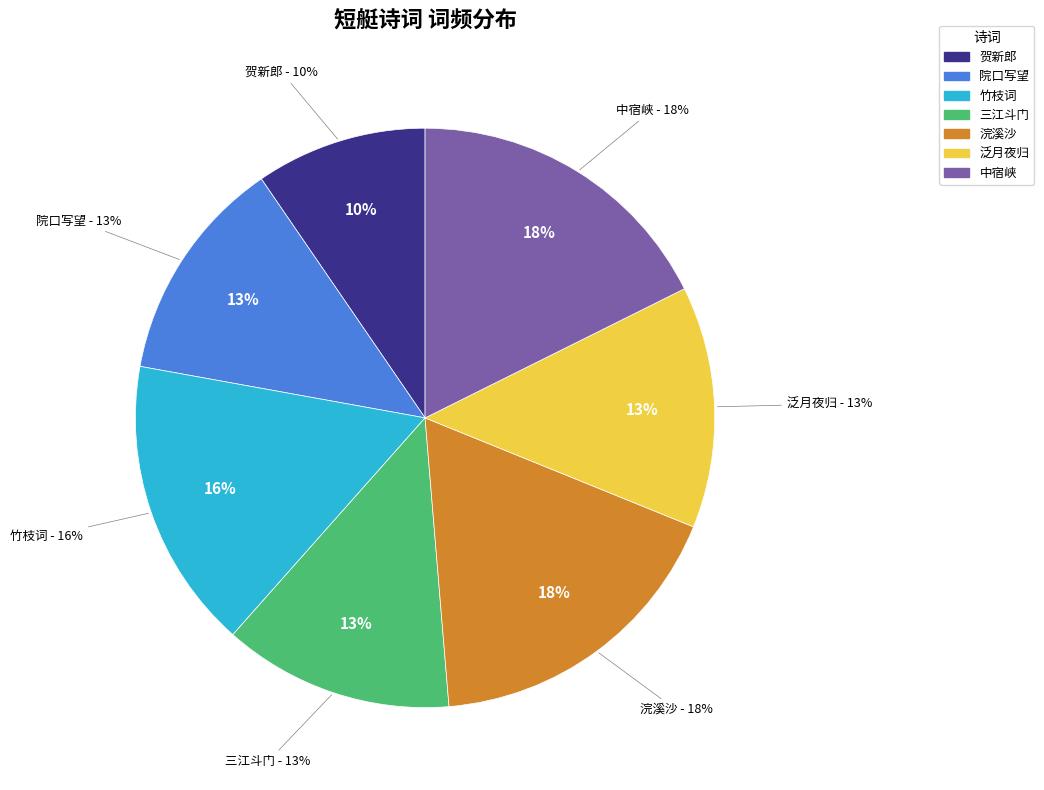

Count the number of slices in the pie.

7